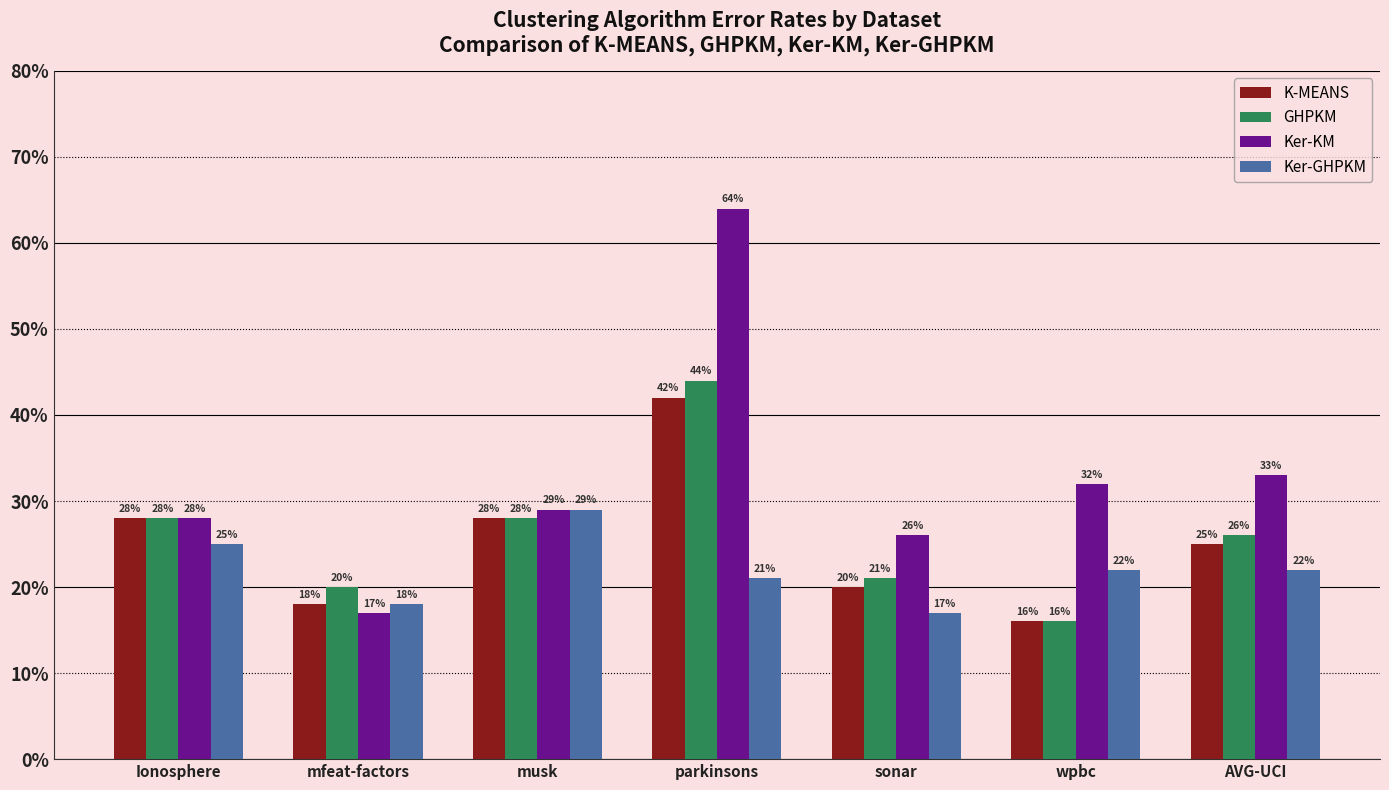

Between mfeat-factors and wpbc, which series saw the biggest shift?

Ker-KM